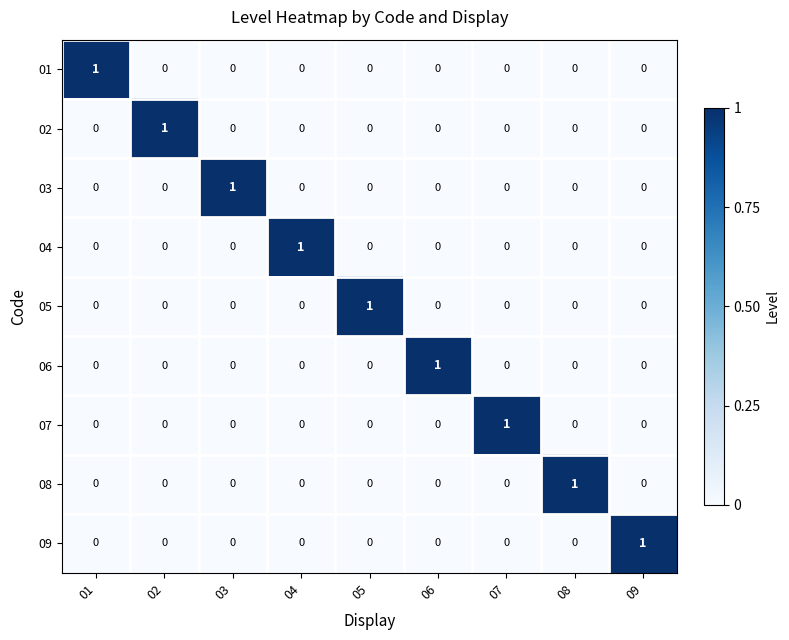

True or false: 04 has a value of 0 at 09.

True